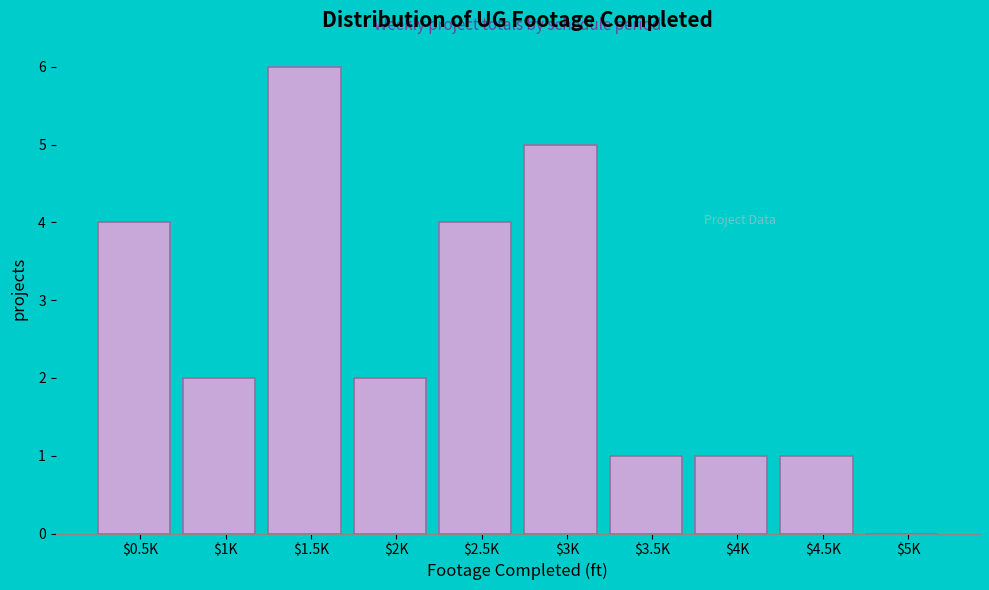

Which category has the highest value across all series?

$1.5K